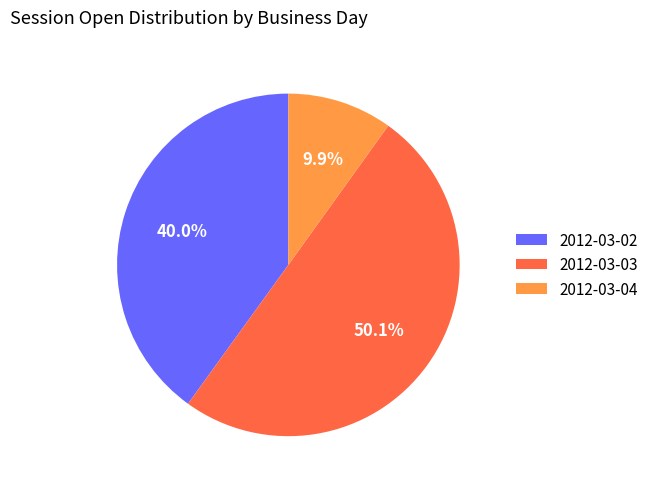

Which has a higher value, 2012-03-04 or 2012-03-02?

2012-03-02